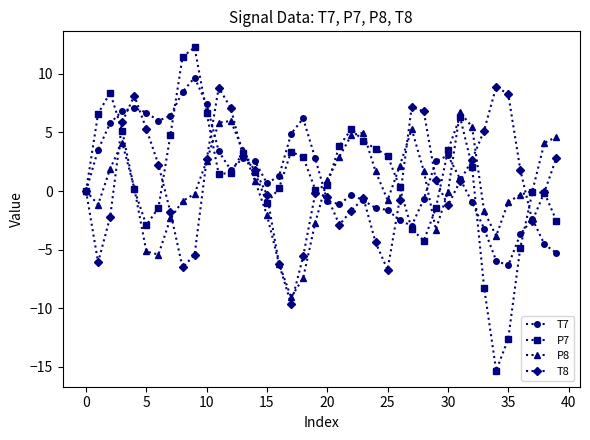

What is the value of the T8 point at the 31st from the left?

-1.2